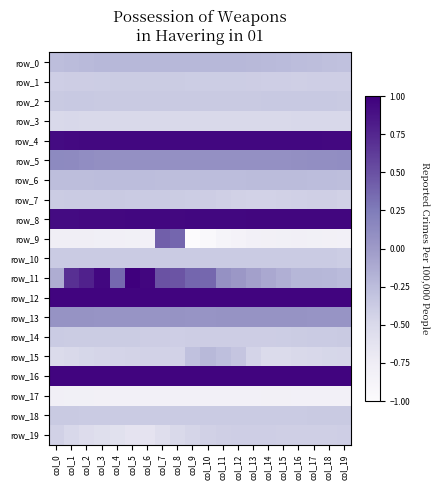

What is the total value across all series at col_2?

-1.1